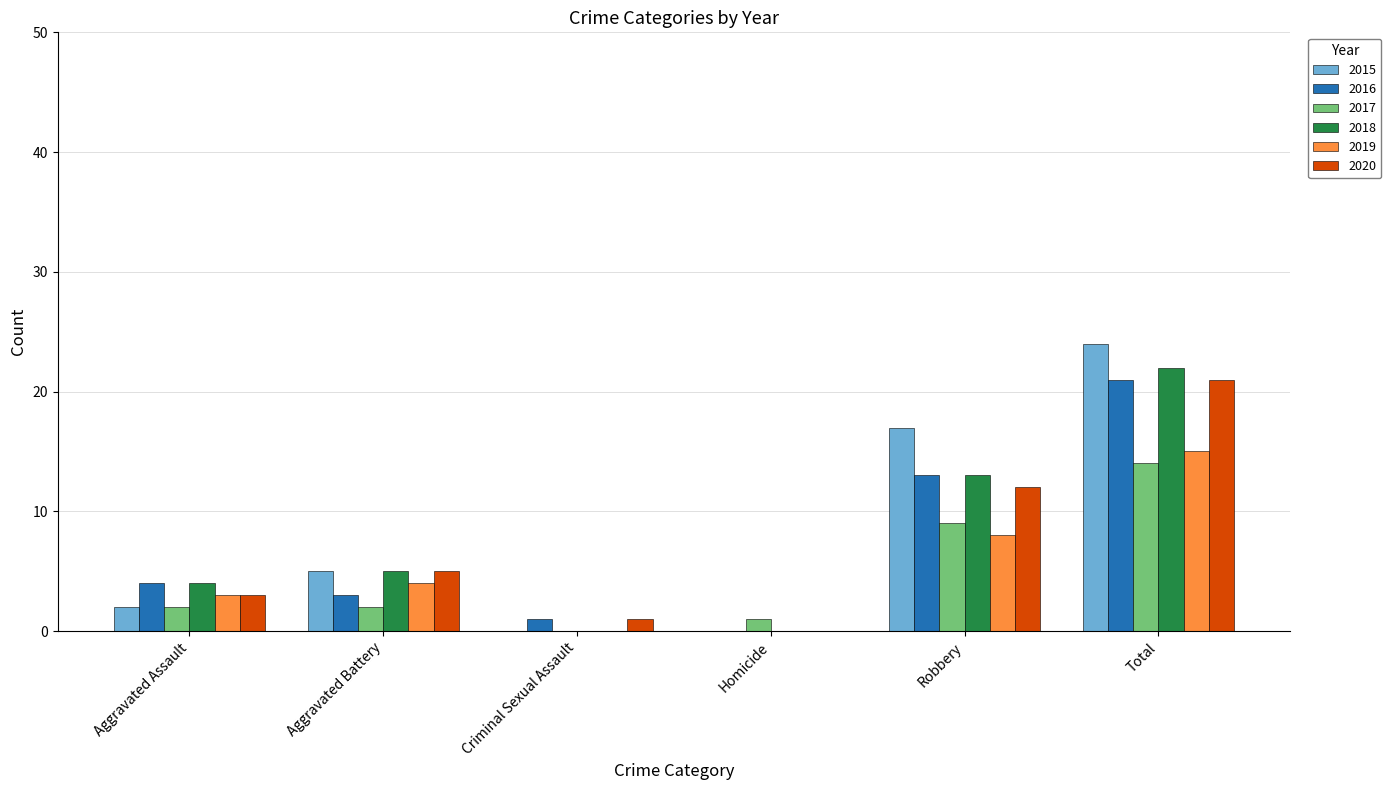

Are the bars grouped side by side (vs. stacked)?

Yes